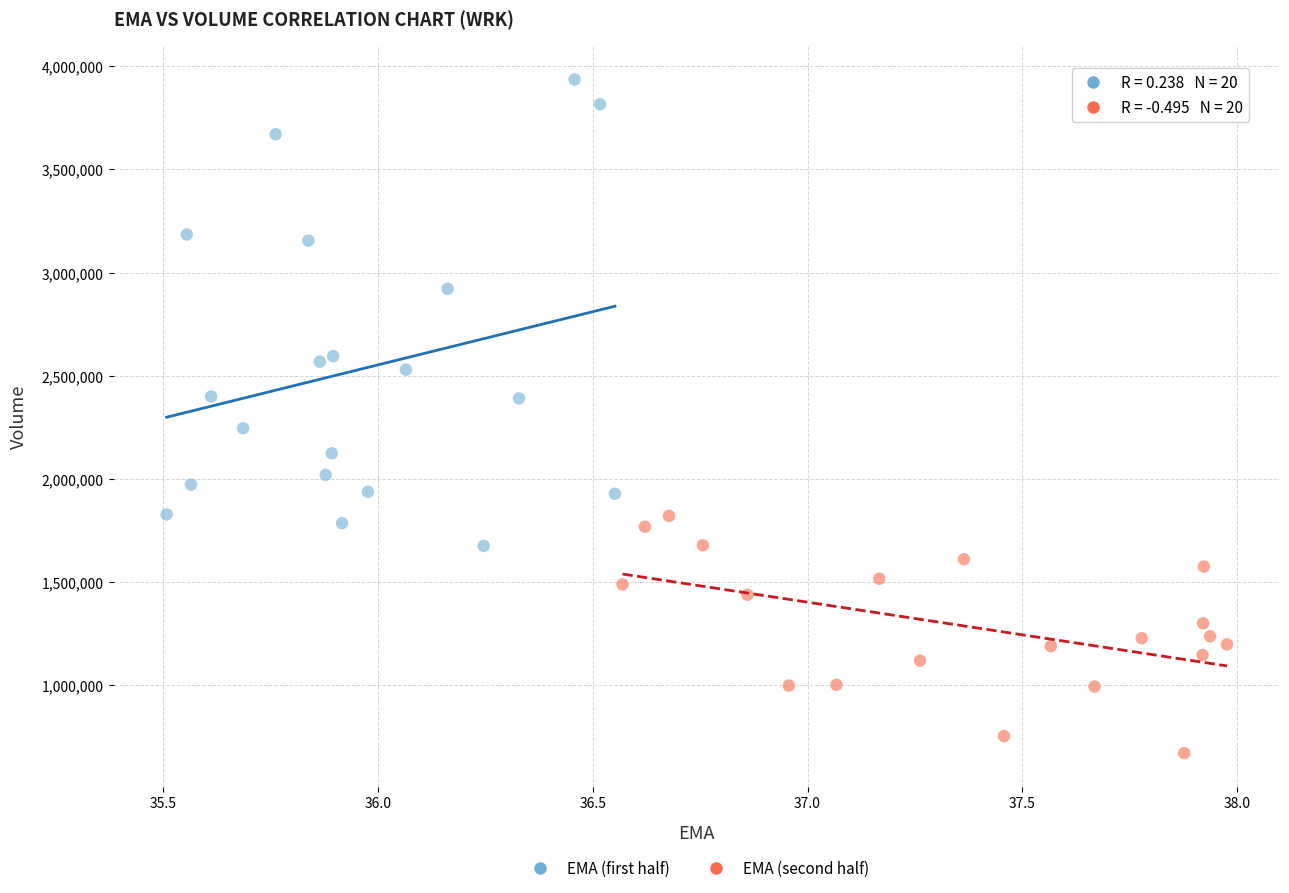

Which series contains the lowest Y value?

EMA (second half)